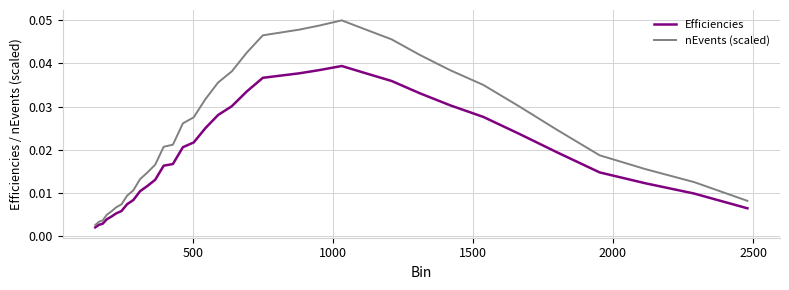

True or false: Efficiencies and nEvents (scaled) cross at least once.

False